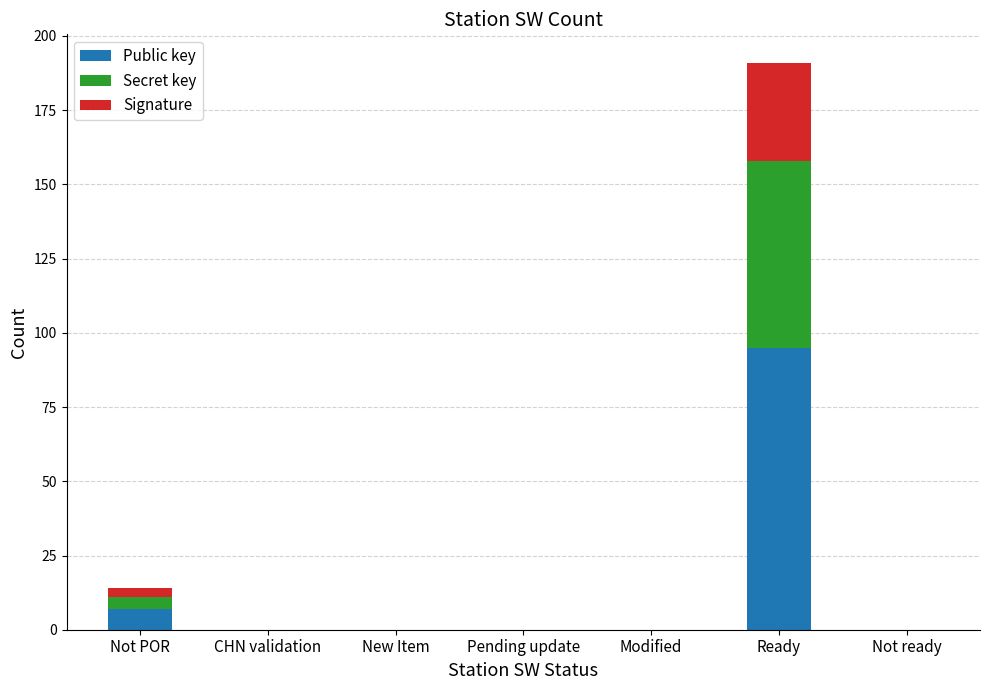

At which category is the sum across all series the highest?

Ready